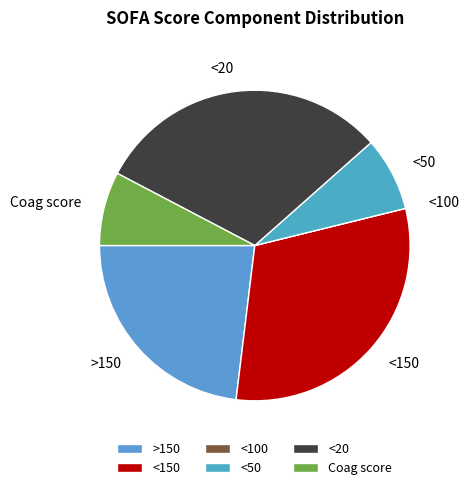

Is it true that <150 is 31% of the pie?

True